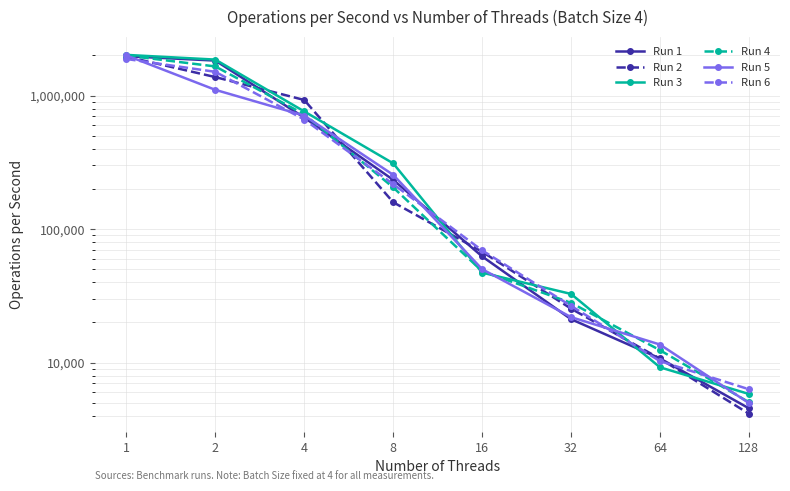

After their last crossing, which series has the higher values: Run 2 or Run 3?

Run 3